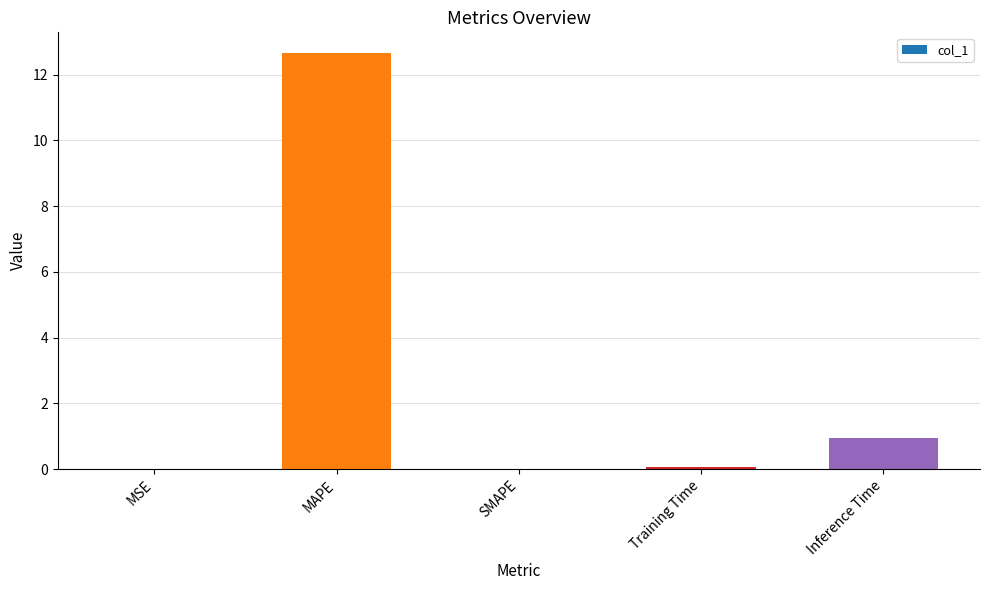

Are the bars horizontal?

No